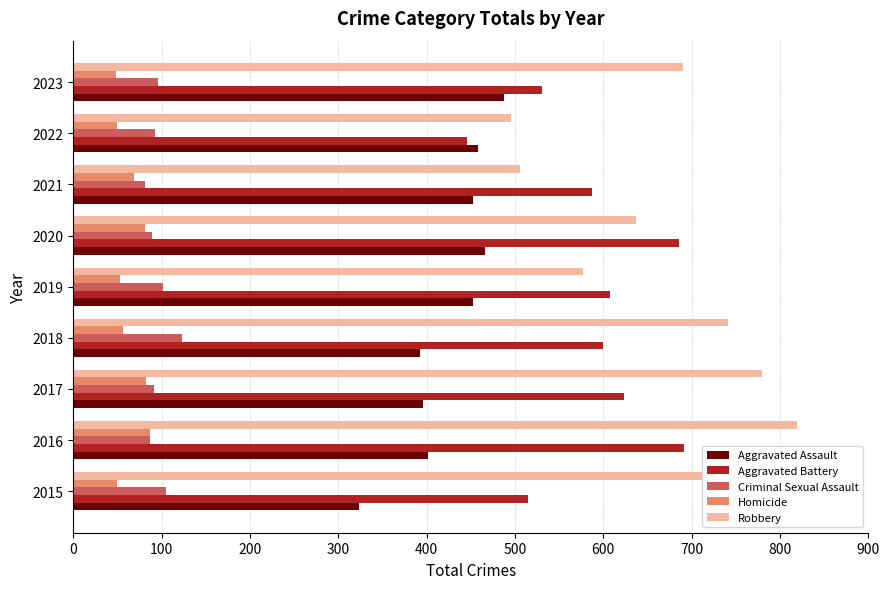

What is the difference between the maximum and minimum values in the Aggravated Battery series?

245